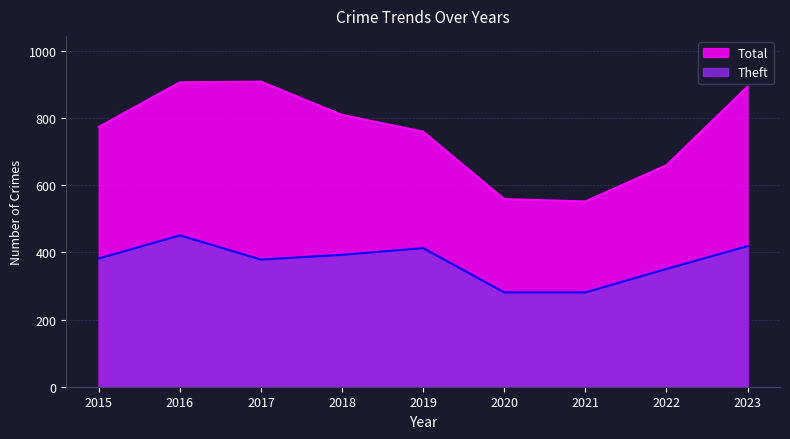

What is the total value across all series at 2021?

833